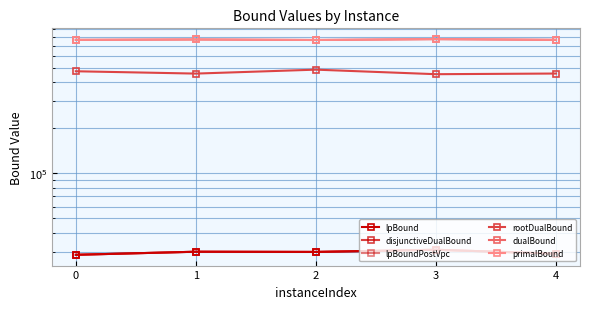

What is the average value of the dualBound series?

767075.8